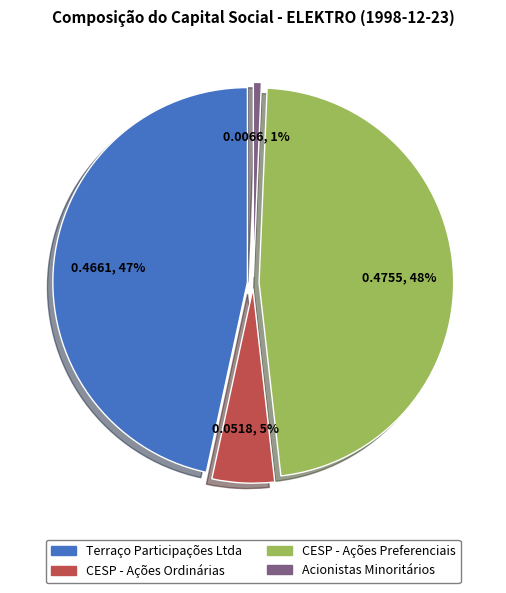

What percentage is NOT represented by Terraço Participações Ltda?

53.4%